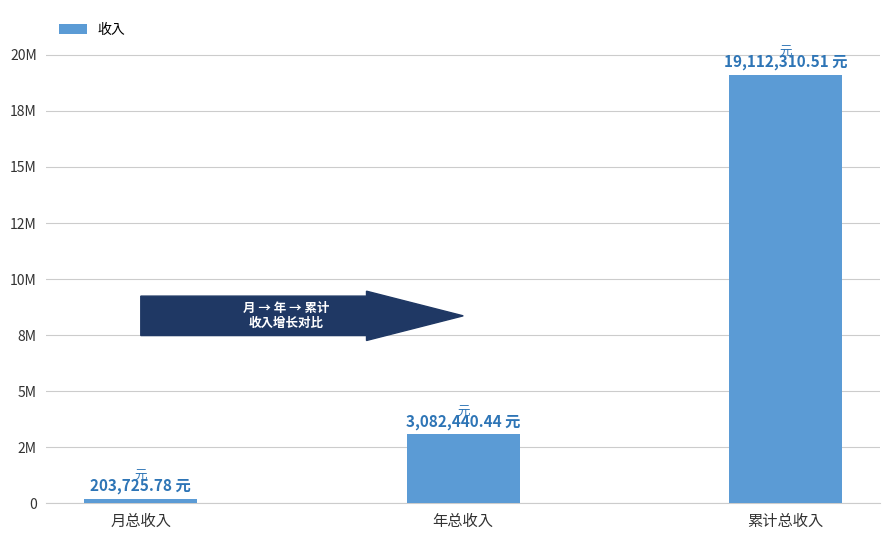

Read the value at 月总收入.

203725.8